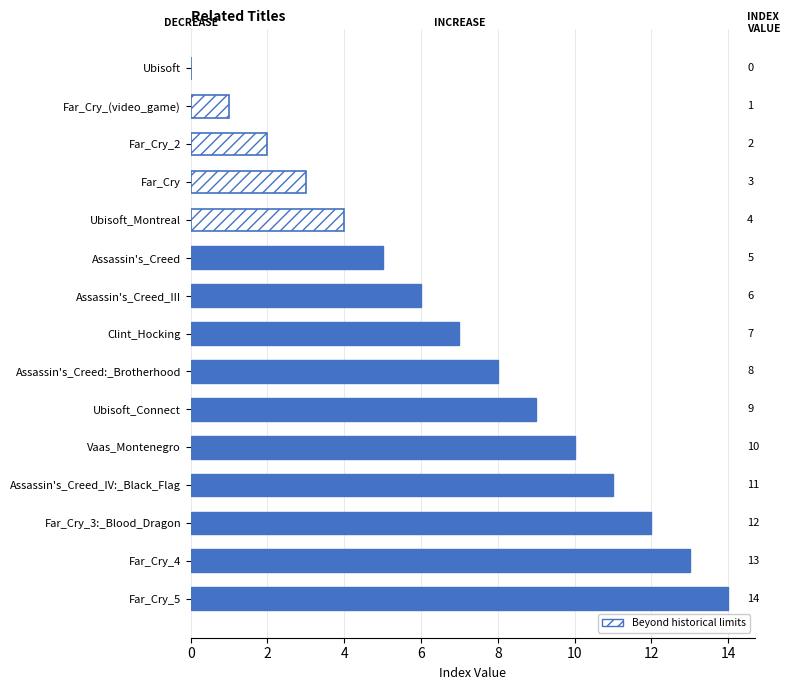

What is the approximate value at Vaas_Montenegro?

10